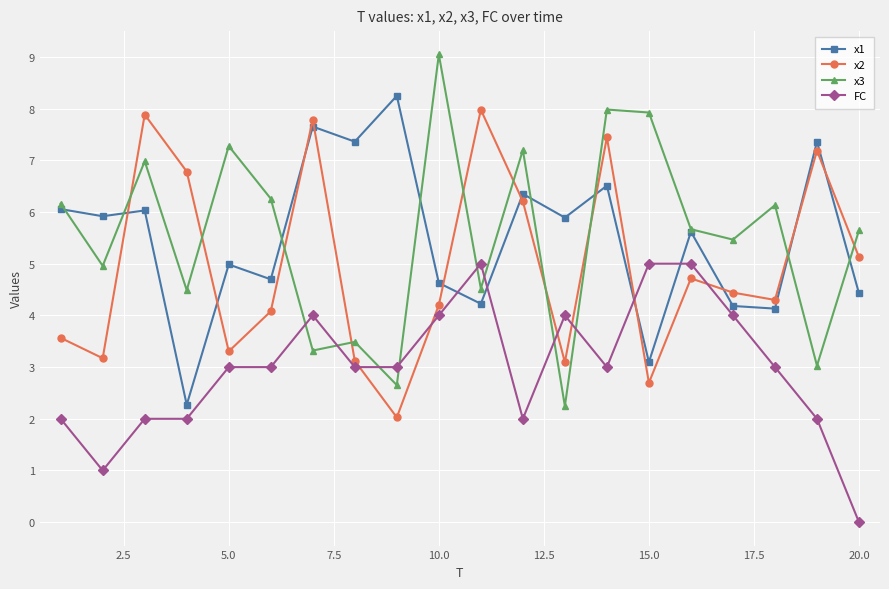

Which series has the widest spread of values?

x3